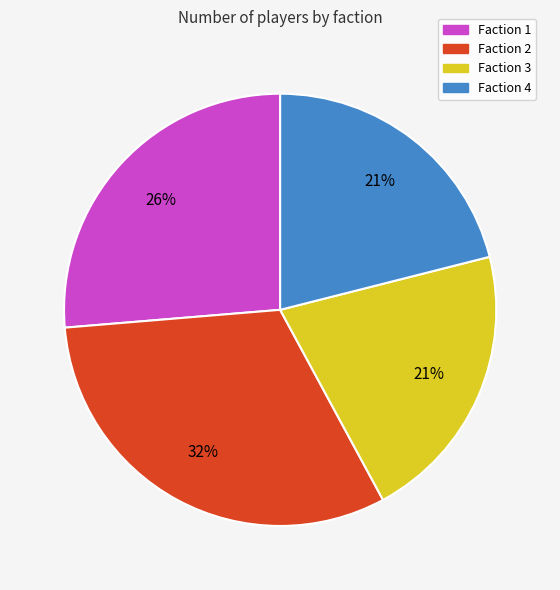

What percentage is the Faction 2 slice, to the nearest percent?

32%